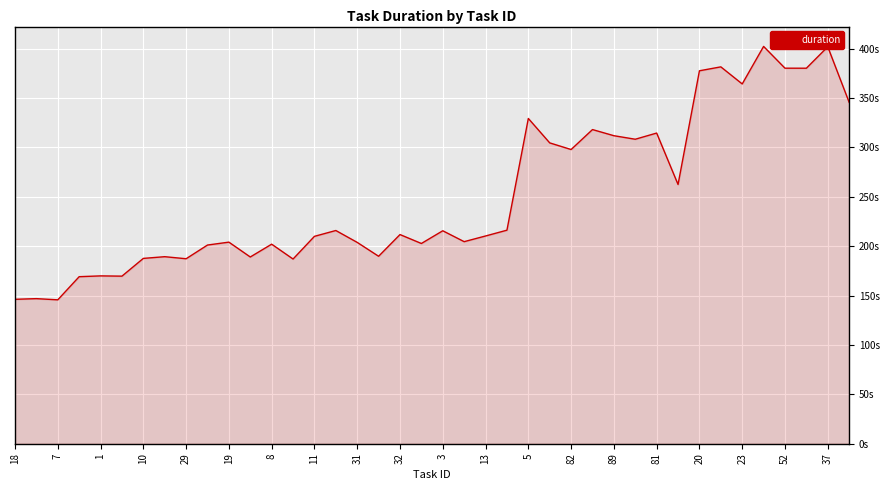

Does the chart display data point markers on the line(s)?

No